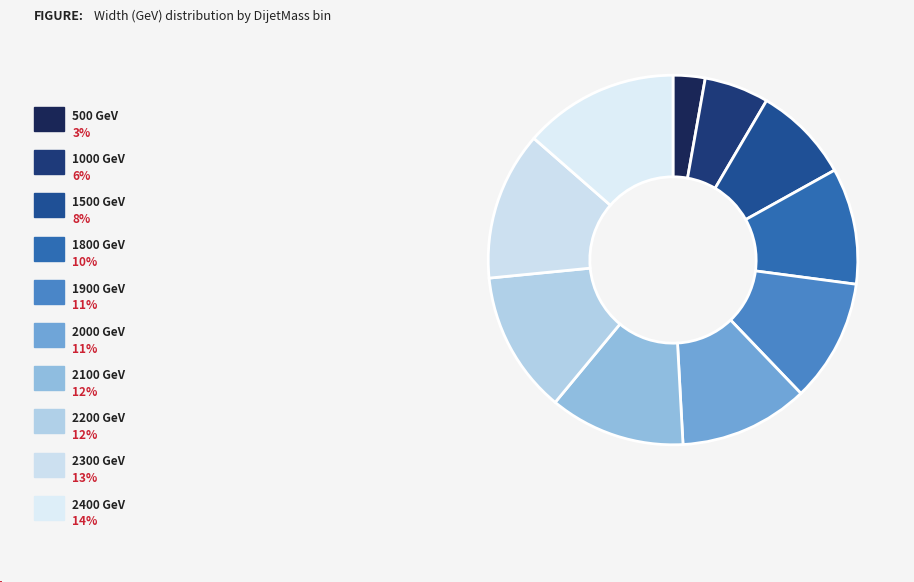

Is there any slice that represents more than half of the pie?

No